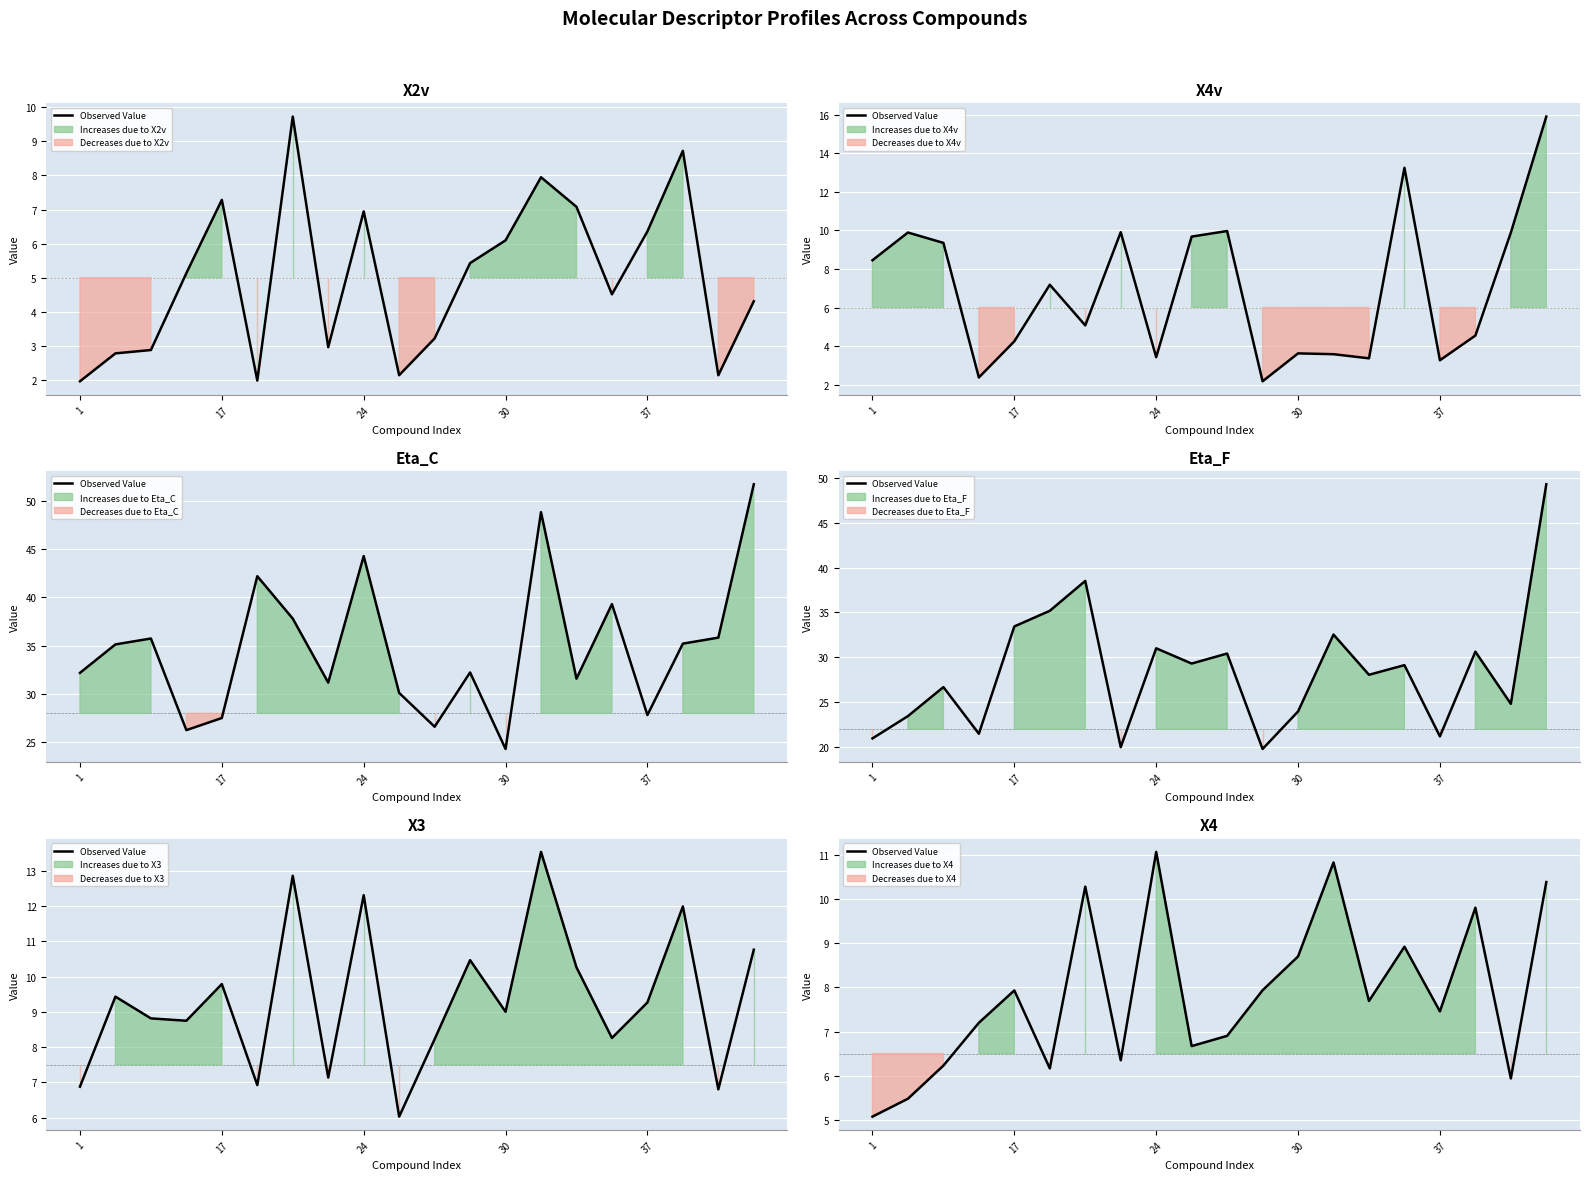

True or false: the data has more than 0 interior local peaks.

True